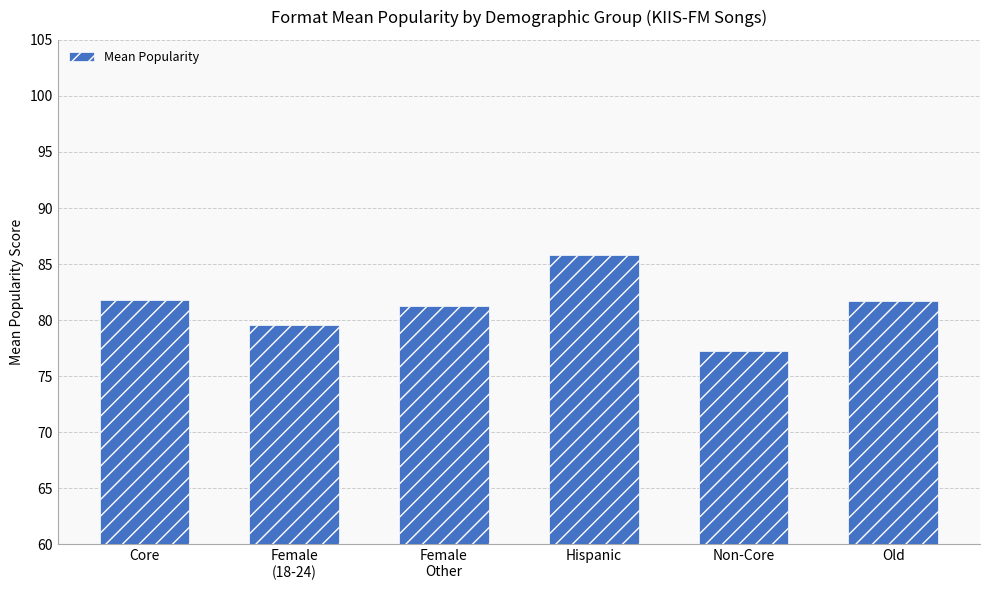

Is it true that the value at Female
(18-24) is 79.6?

True